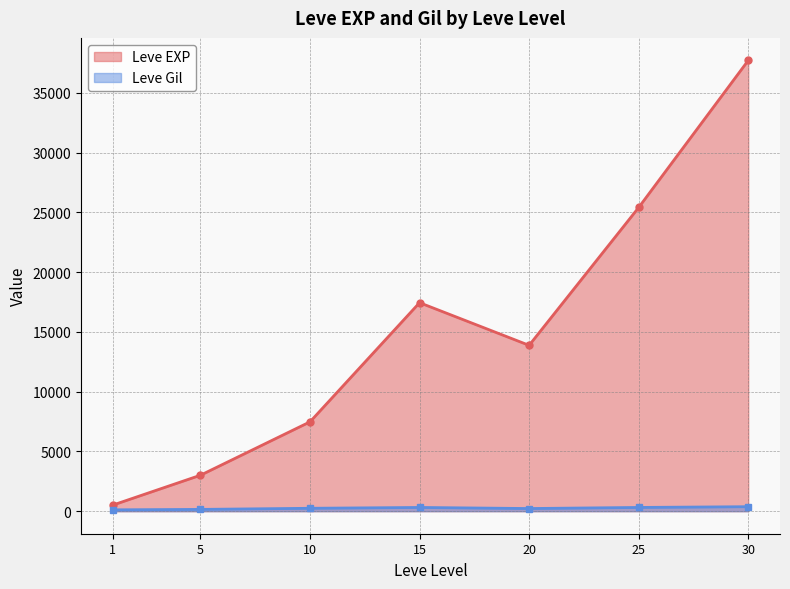

What is the highest value of the Leve EXP series?

37715.0